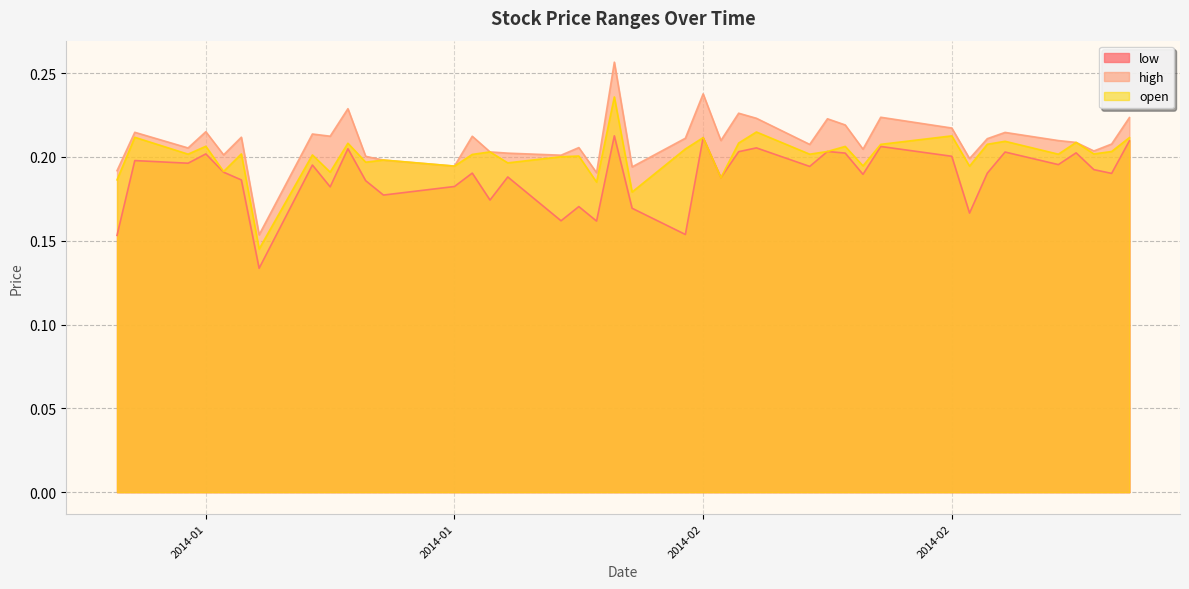

What is the label of the 30th point from the right?

2014-01-16